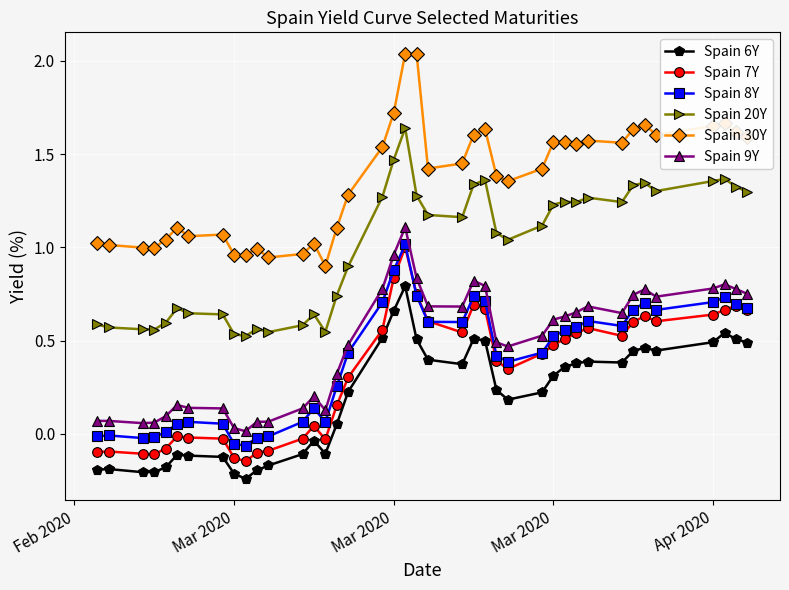

Count the number of categories in the chart.

40